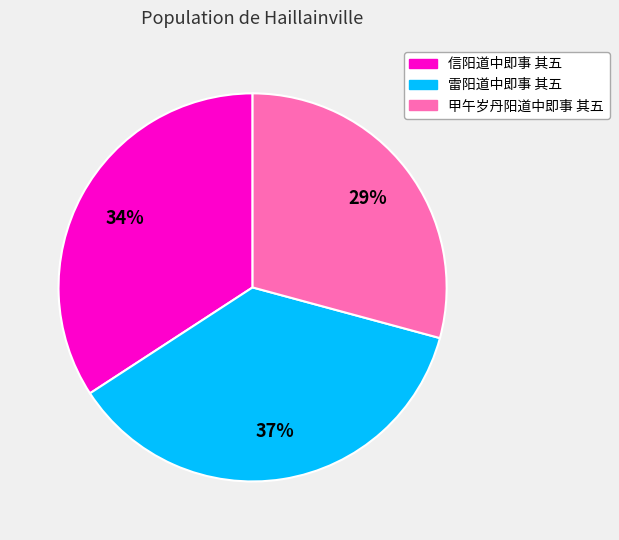

Rank the categories by value from lowest to highest.

甲午岁丹阳道中即事 其五, 信阳道中即事 其五, 雷阳道中即事 其五